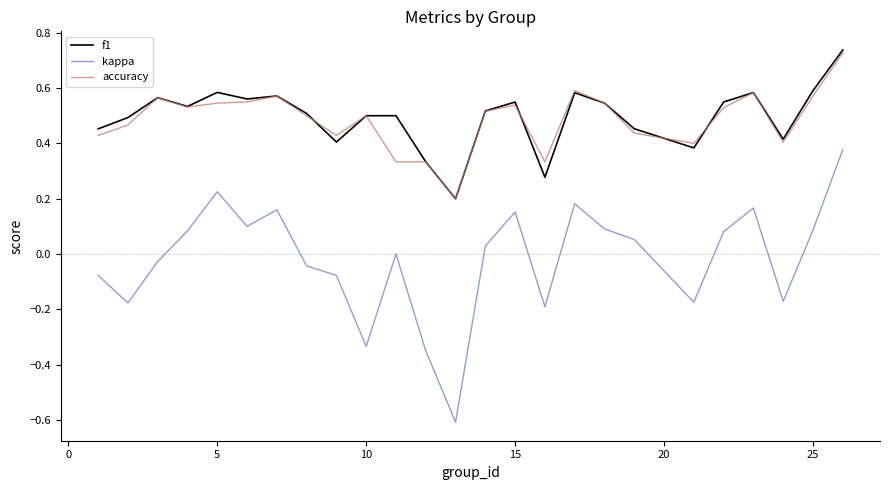

True or false: kappa and accuracy cross at least once.

False